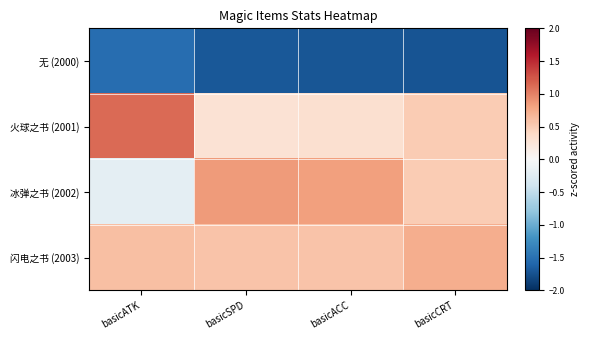

Reading left to right, what are all the values shown in this chart?

无 (2000): basicATK=-1.5	basicSPD=-1.7	basicACC=-1.7	basicCRT=-1.7
火球之书 (2001): basicATK=1.1	basicSPD=0.3	basicACC=0.3	basicCRT=0.5
冰弹之书 (2002): basicATK=-0.2	basicSPD=0.8	basicACC=0.8	basicCRT=0.5
闪电之书 (2003): basicATK=0.6	basicSPD=0.6	basicACC=0.6	basicCRT=0.7